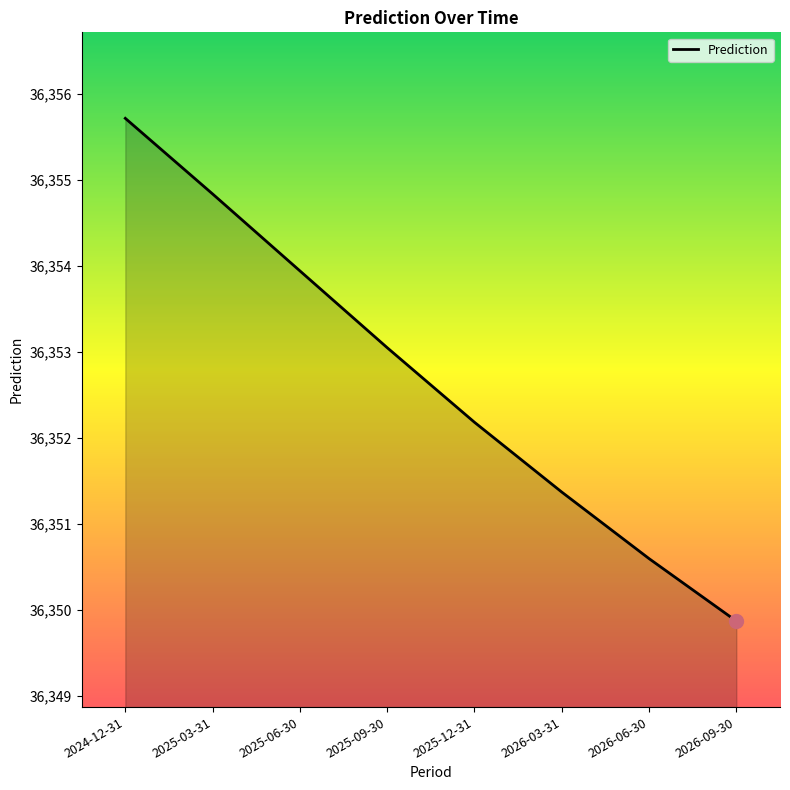

Rank the categories by value from lowest to highest.

2026-09-30, 2026-06-30, 2026-03-31, 2025-12-31, 2025-09-30, 2025-06-30, 2025-03-31, 2024-12-31